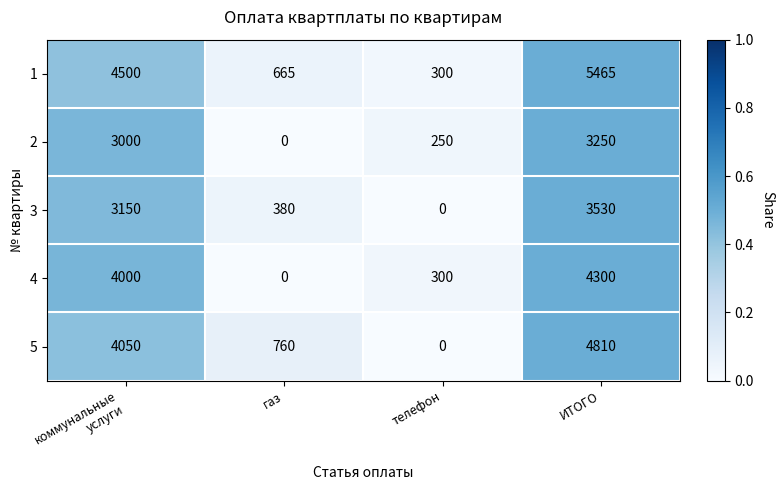

Count the 5 values in the range 760 to 4810.

3